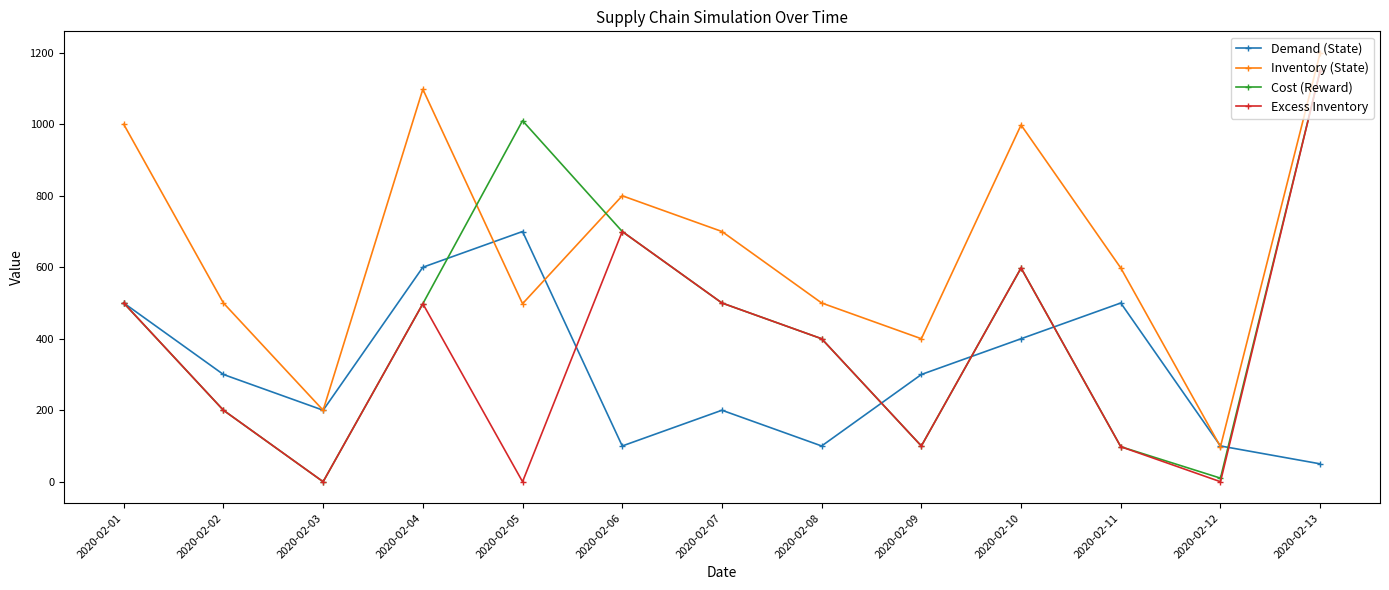

How many data points in Inventory (State) are less than 598?

6